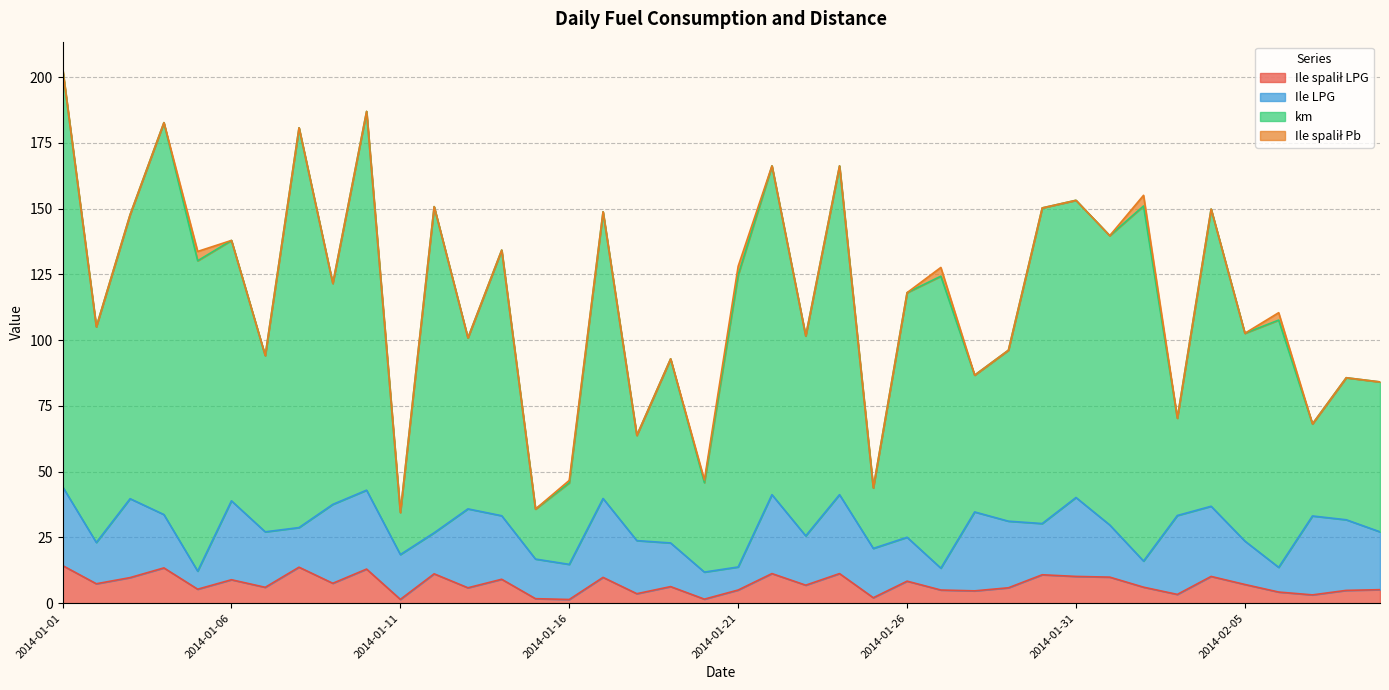

Where is the first local maximum for Ile spalił LPG?

2014-01-04